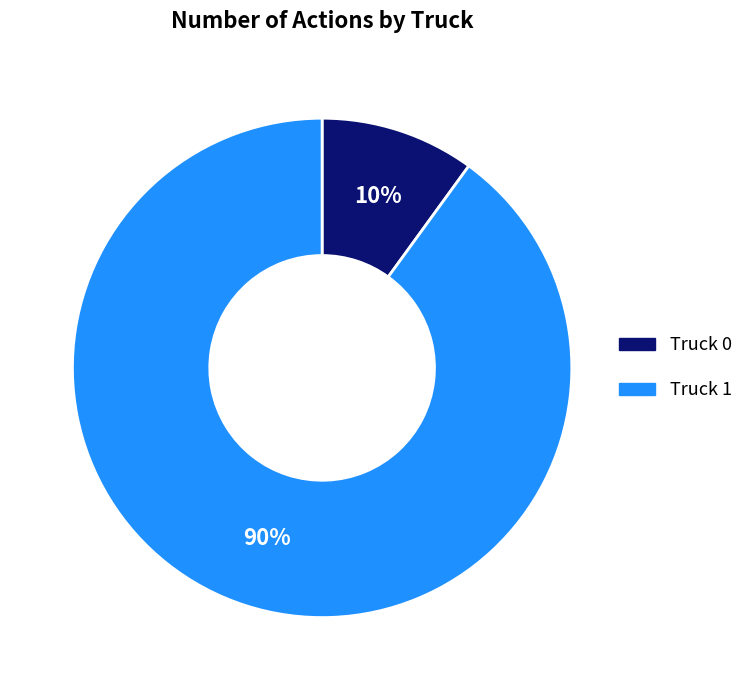

To the nearest percent, what is the difference between the Truck 0 and Truck 1 slice percentages?

80%